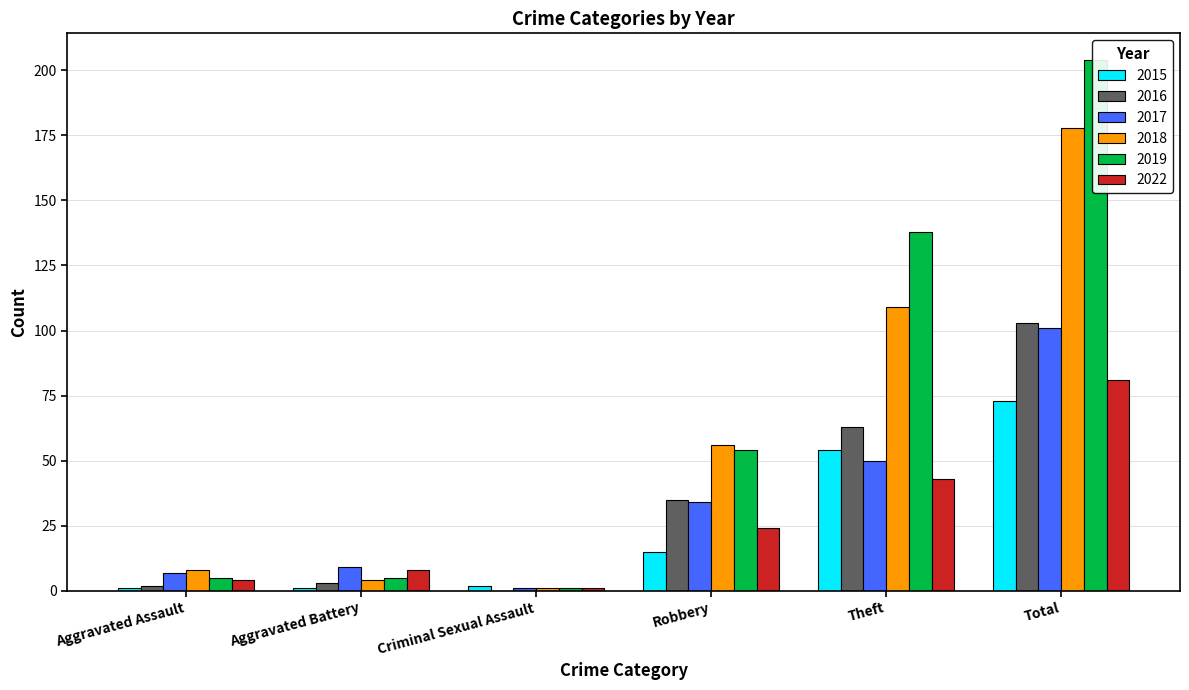

What is the lowest value of the 2017 series?

1